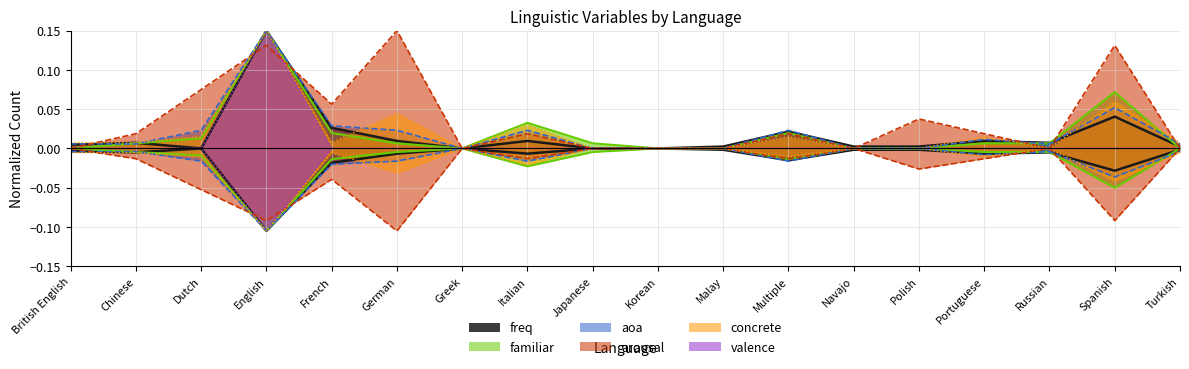

Reading left to right, extract all data points from this chart.

freq: 0.0	0.0	0.0	0.1	0.0	0.0	0.0	0.0	0.0	0.0	0.0	0.0	0.0	0.0	0.0	0.0	0.0	0.0
familiar: 0.0	0.0	0.0	0.1	0.0	0.0	0.0	0.0	0.0	0.0	0.0	0.0	0.0	0.0	0.0	0.0	0.1	0.0
aoa: 0.0	0.0	0.0	0.1	0.0	0.0	0.0	0.0	0.0	0.0	0.0	0.0	0.0	0.0	0.0	0.0	0.1	0.0
arousal: 0.0	0.0	0.1	0.1	0.1	0.1	0.0	0.0	0.0	0.0	0.0	0.0	0.0	0.0	0.0	0.0	0.1	0.0
concrete: 0.0	0.0	0.0	0.1	0.0	0.0	0.0	0.0	0.0	0.0	0.0	0.0	0.0	0.0	0.0	0.0	0.1	0.0
valence: 0.0	0.0	0.0	0.1	0.0	0.0	0.0	0.0	0.0	0.0	0.0	0.0	0.0	0.0	0.0	0.0	0.0	0.0